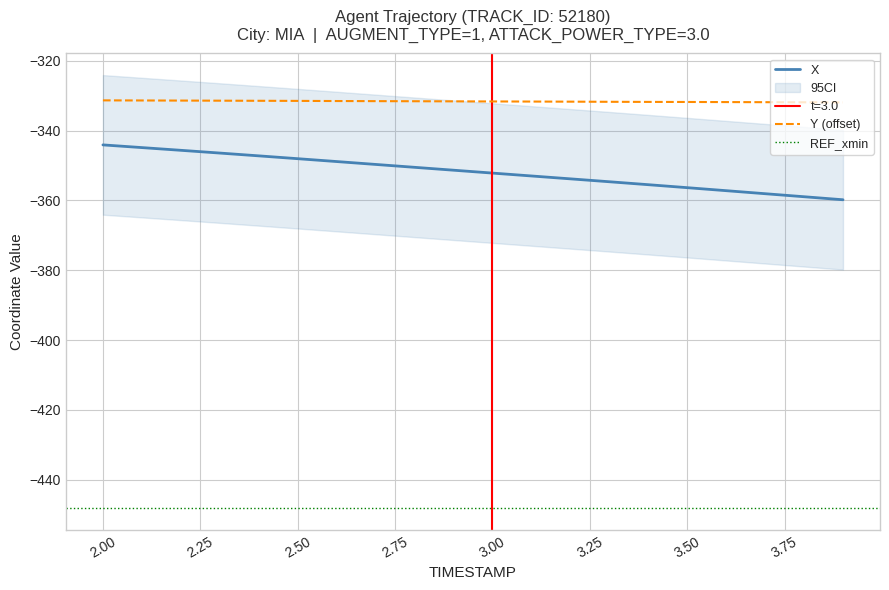

What is the minimum value for Y (offset)?

-331.9